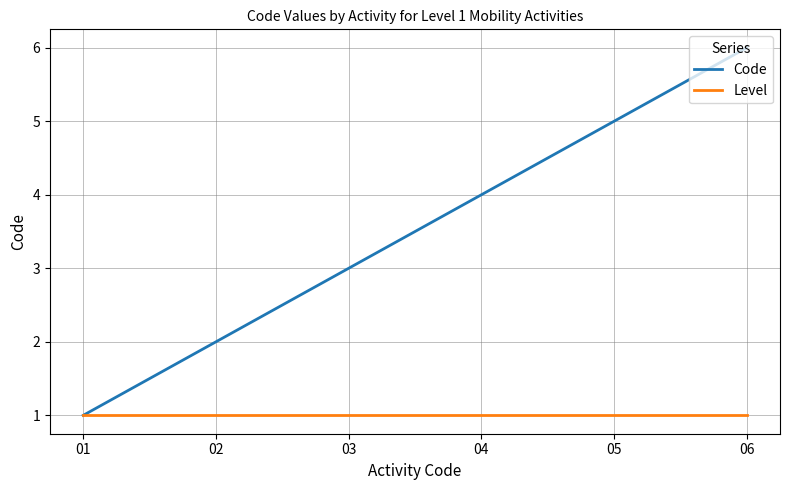

What is the maximum value for Code?

6